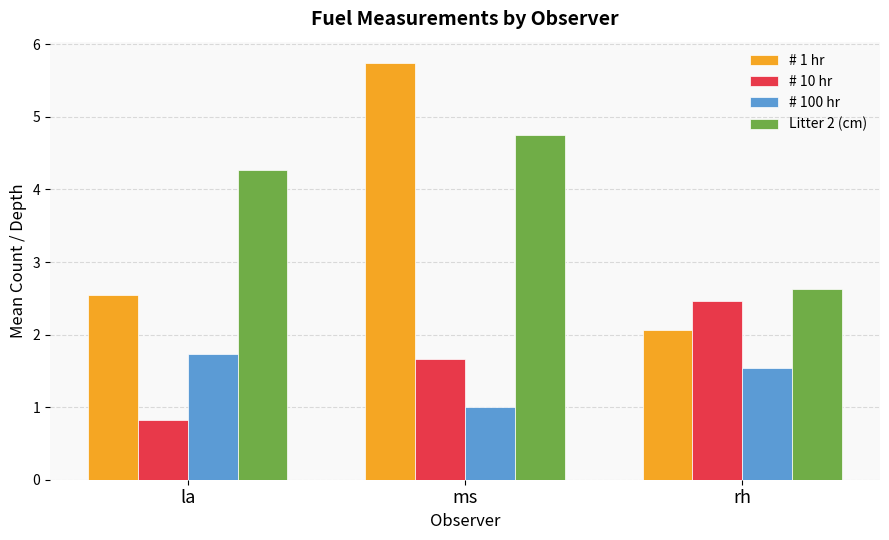

What is the label of the 2nd bar from the right?

ms